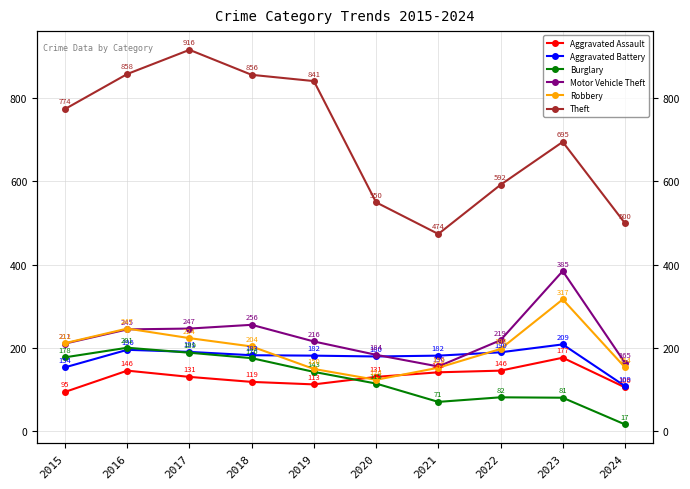

Which series has the largest total across all categories?

Theft